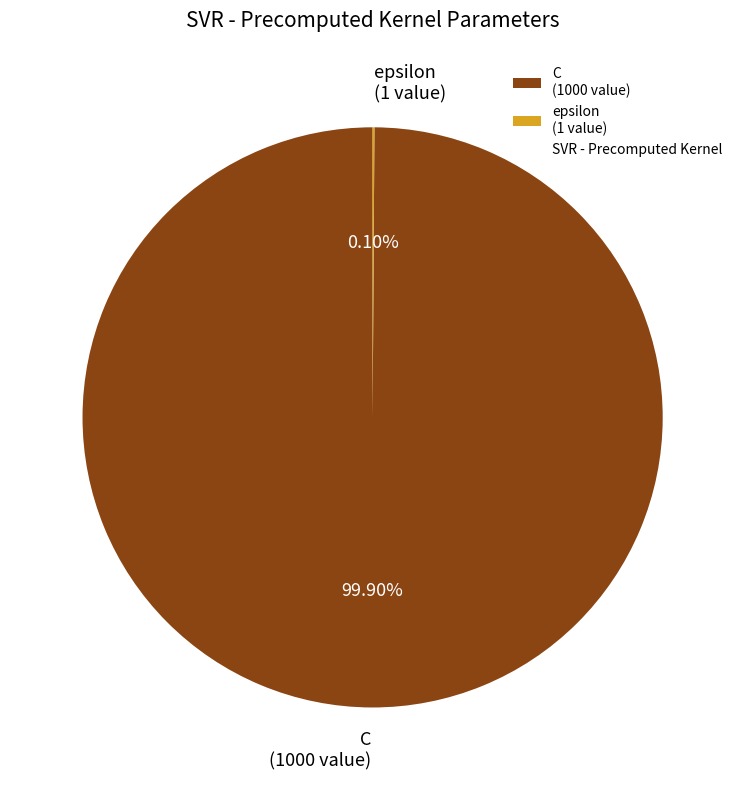

Does any single category account for the majority?

Yes